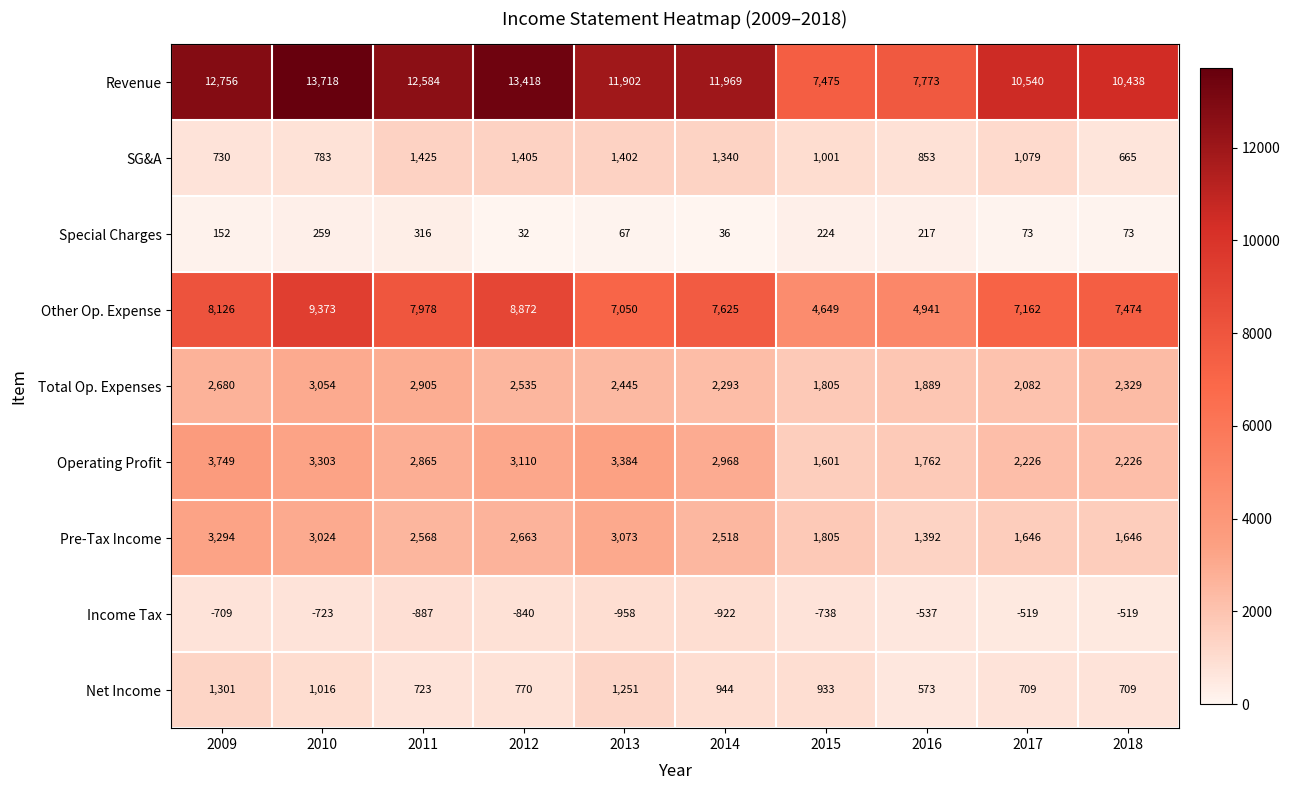

How many categories are shown in the chart?

10